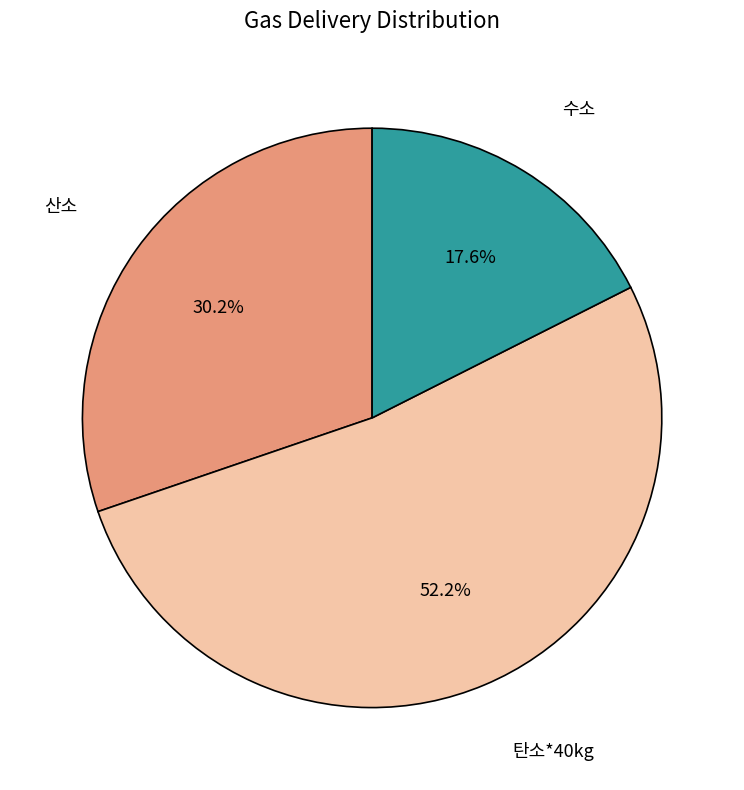

What is the majority slice?

탄소*40kg